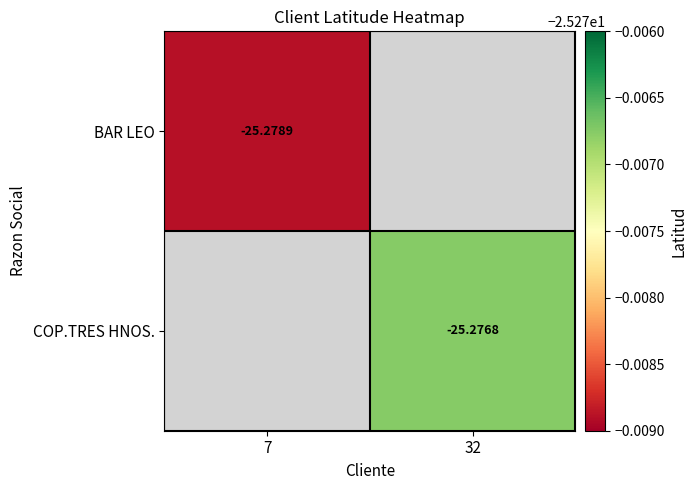

Which has a higher value, 7 or 32?

32